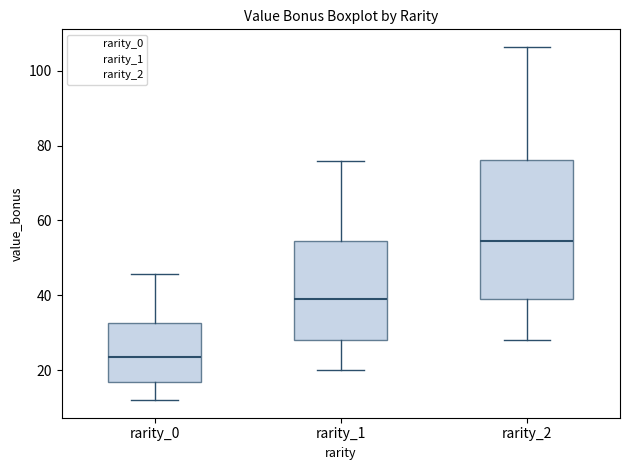

Which box is the tallest, from its lower edge to its upper edge?

rarity_2